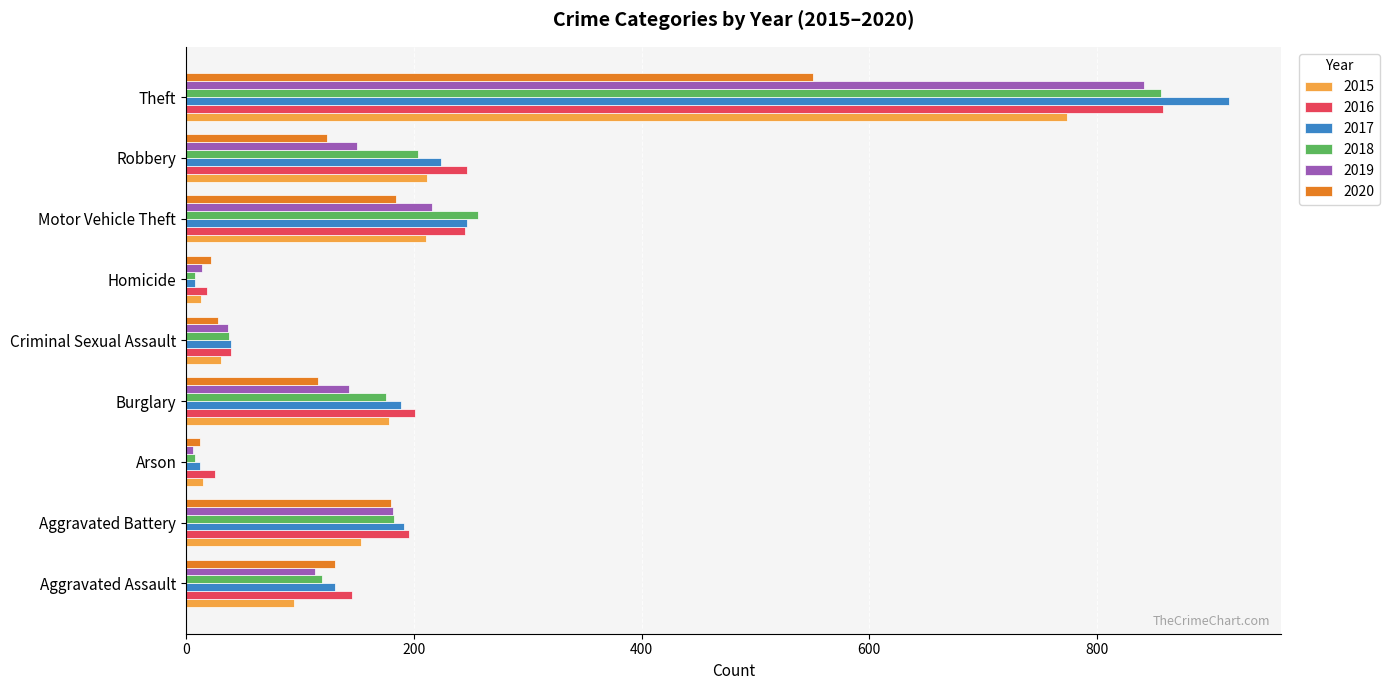

Which series has the largest range (max minus min)?

2017